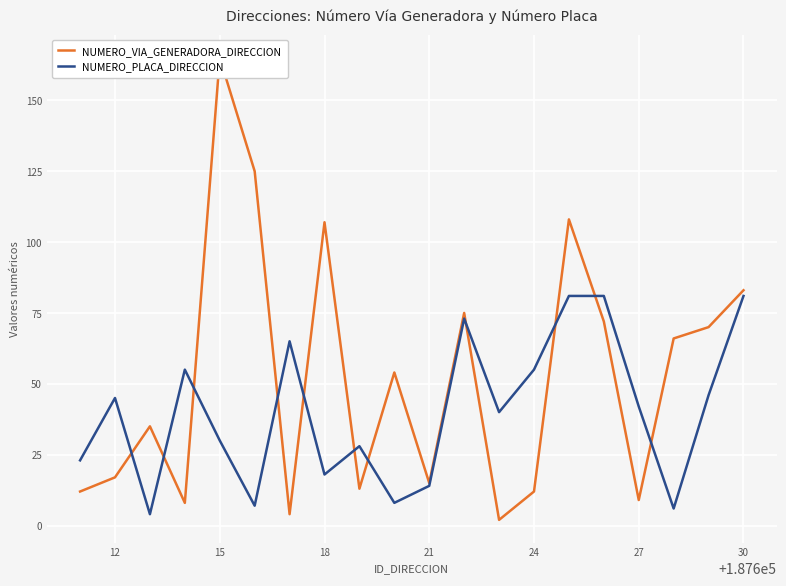

How many interior local valleys does the NUMERO_PLACA_DIRECCION series have?

6